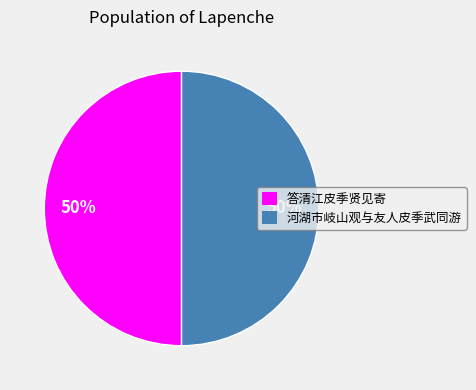

To the nearest percent, what is the combined percentage of 河湖市岐山观与友人皮季武同游 and 答清江皮季贤见寄?

100%